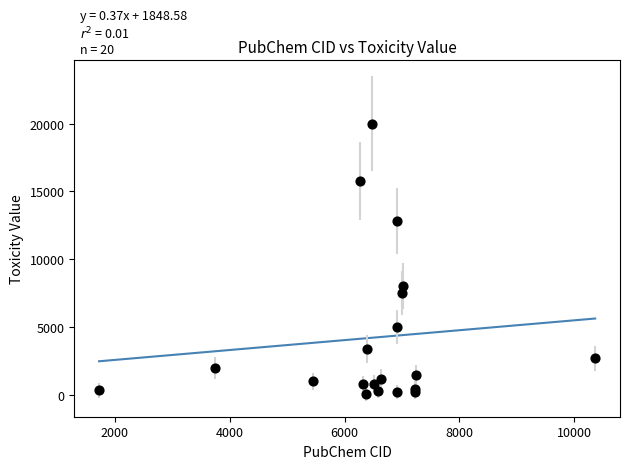

What Y value in the scatter plot is closest to 10049?

7999.7